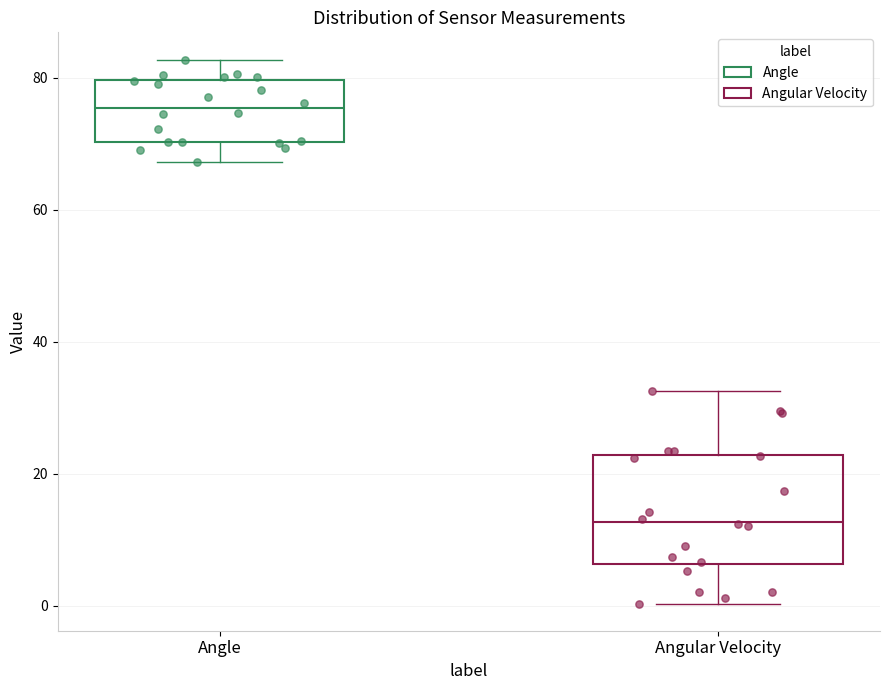

Which box's median line is the lowest?

Angular Velocity